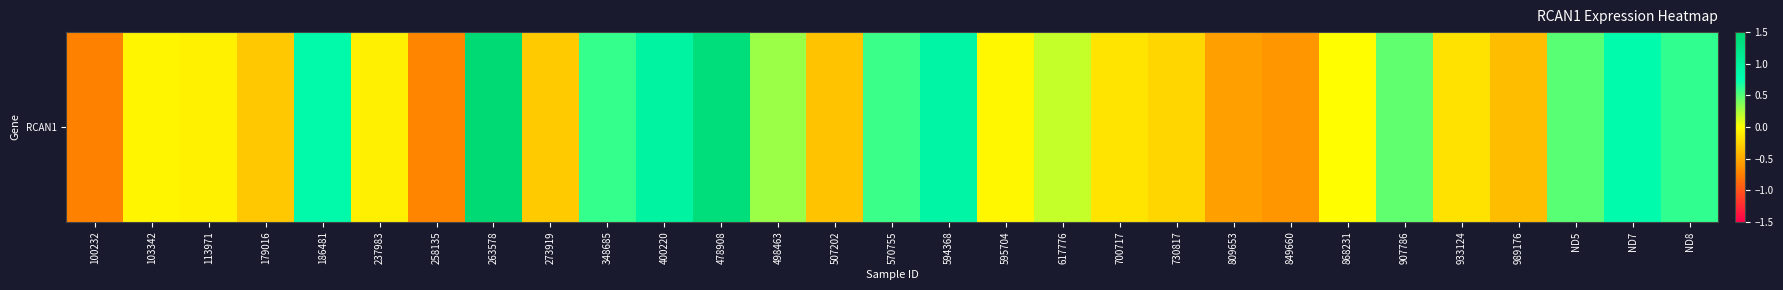

At which label does the data first exceed 0?

186481